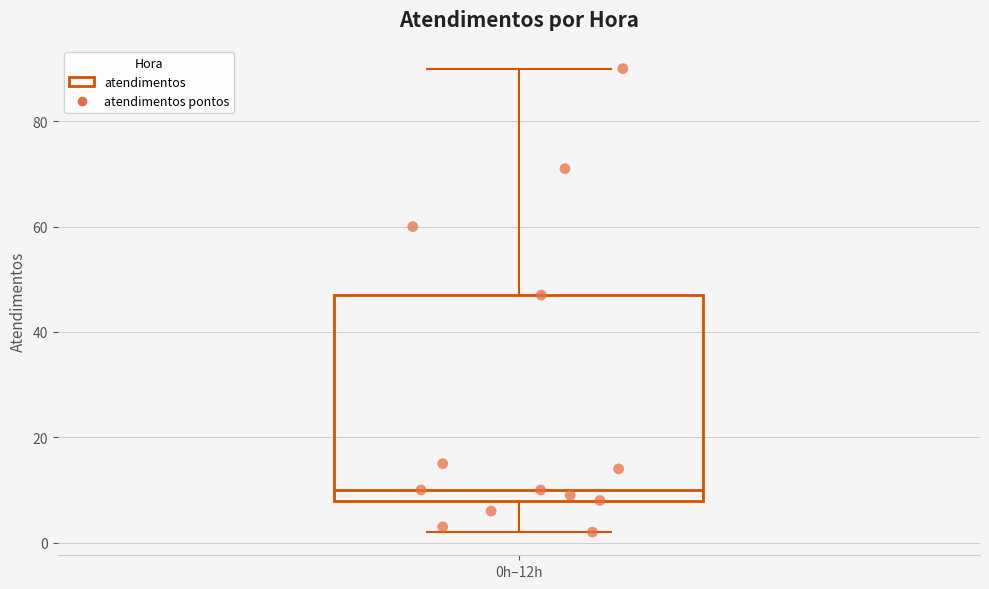

Where does the lower whisker of the box for 0h–12h end on the y-axis? The values are not printed on the chart, so give them approximately, as read against the axis.

2